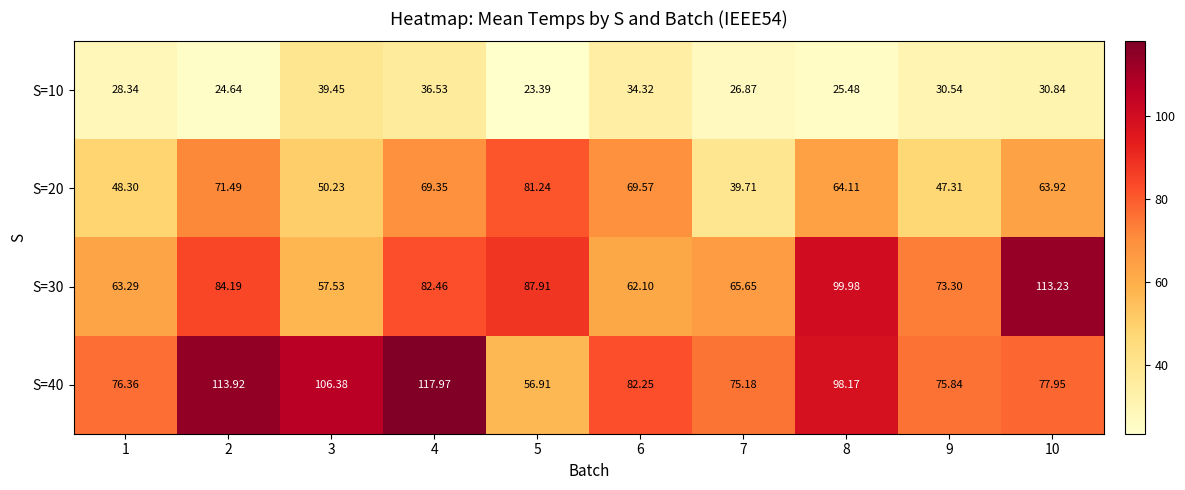

Is the value of S=30 at 1 greater than the value of S=10 at 2?

Yes